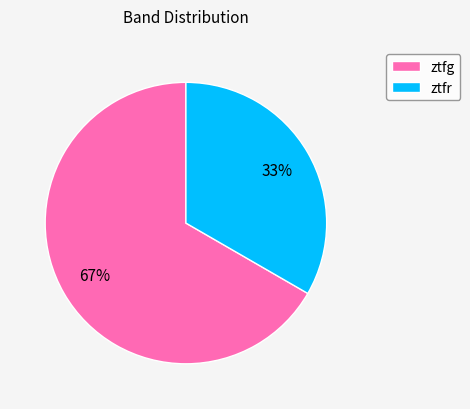

Which category has the smallest portion of the pie?

ztfr